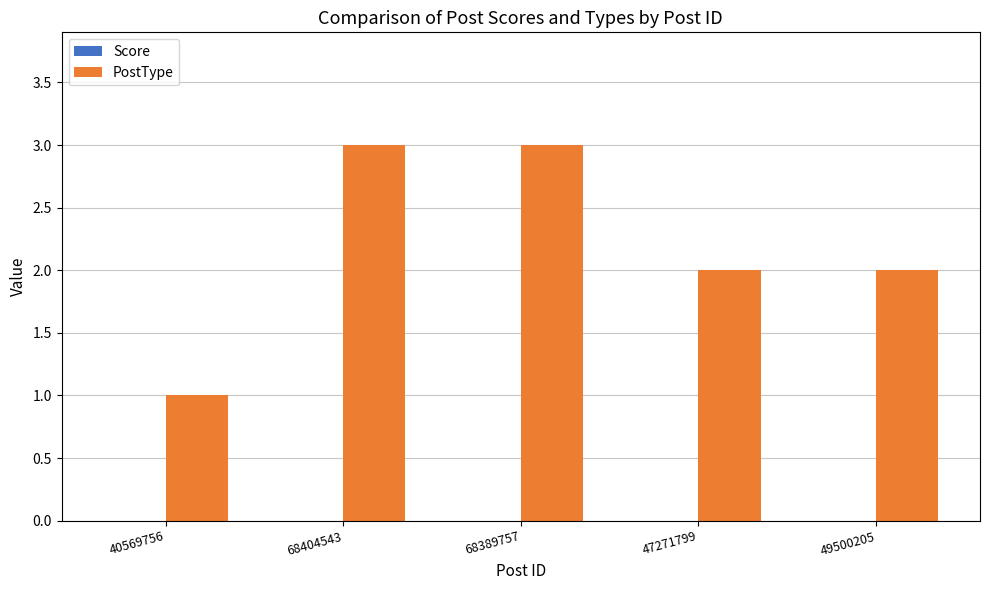

What is the greatest value displayed?

3